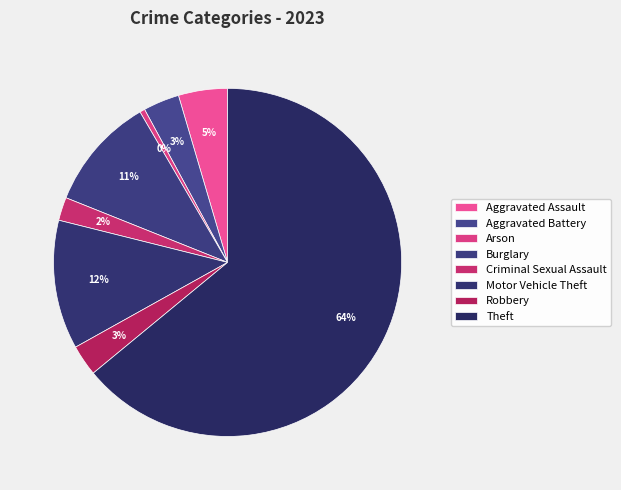

Count the number of slices in the pie.

8